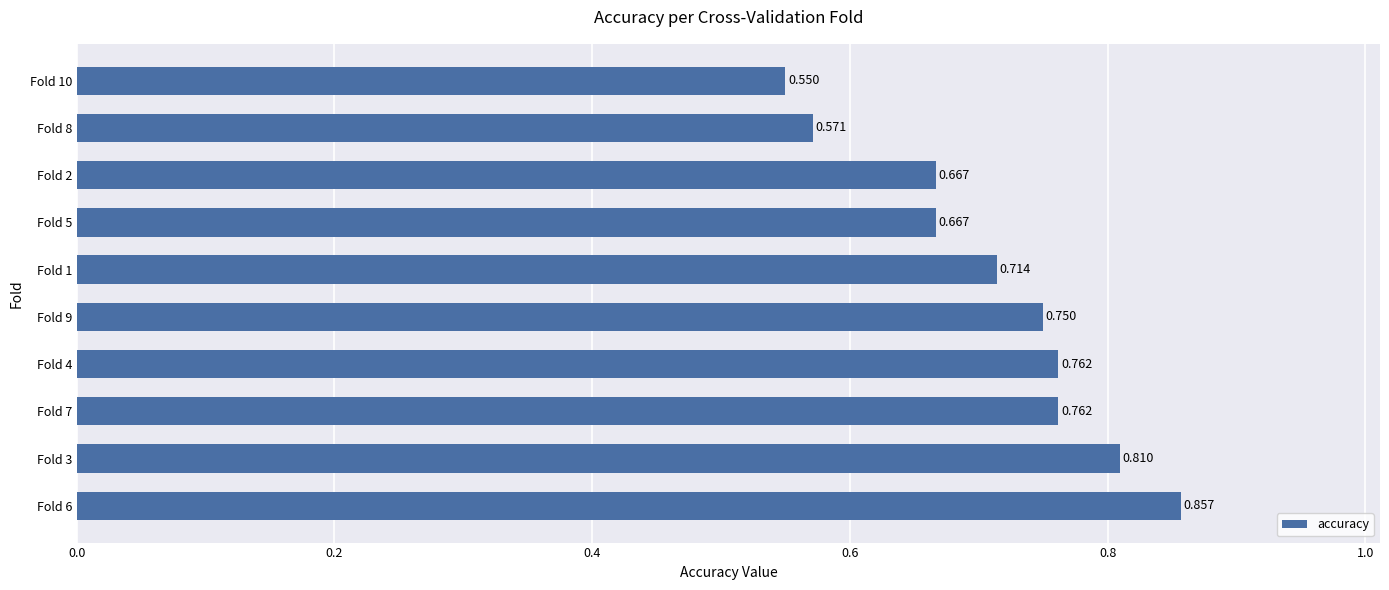

Where is the data nearest to the value 0?

Fold 10